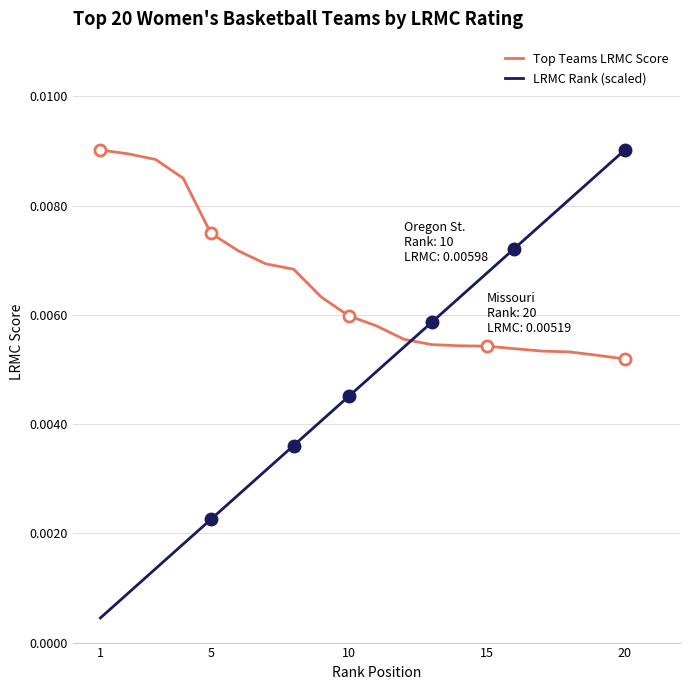

Rank the series by their average value, from lowest to highest.

LRMC Rank (scaled), Top Teams LRMC Score